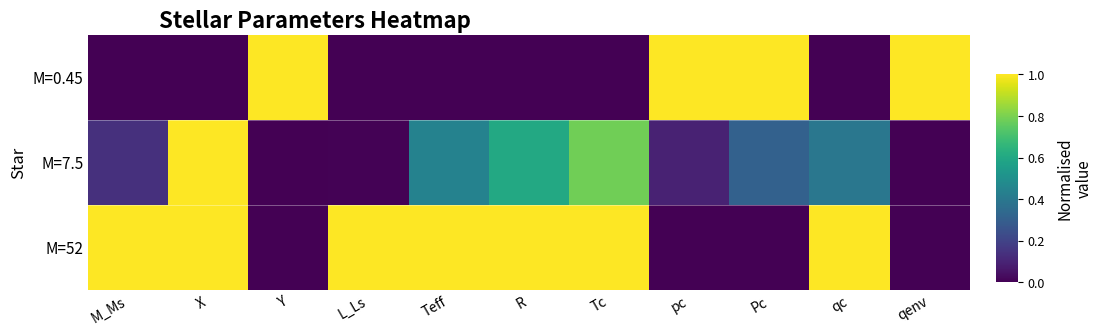

Which series has the largest total across all categories?

M=52